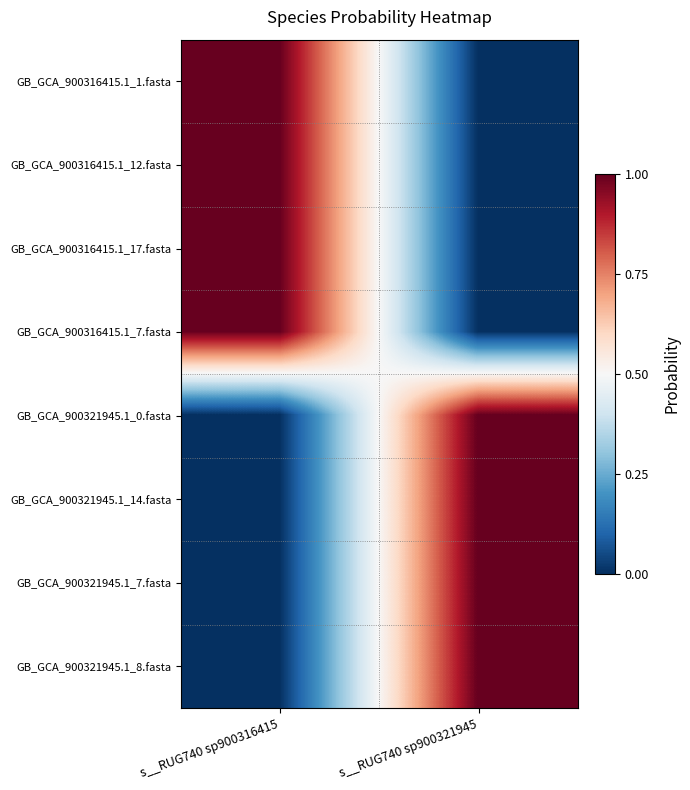

Reading left to right, what are all the values shown in this chart?

GB_GCA_900316415.1_1.fasta: s__RUG740 sp900316415=1.0	s__RUG740 sp900321945=0.0
GB_GCA_900316415.1_12.fasta: s__RUG740 sp900316415=1.0	s__RUG740 sp900321945=0.0
GB_GCA_900316415.1_17.fasta: s__RUG740 sp900316415=1.0	s__RUG740 sp900321945=0.0
GB_GCA_900316415.1_7.fasta: s__RUG740 sp900316415=1.0	s__RUG740 sp900321945=0.0
GB_GCA_900321945.1_0.fasta: s__RUG740 sp900316415=0.0	s__RUG740 sp900321945=1.0
GB_GCA_900321945.1_14.fasta: s__RUG740 sp900316415=0.0	s__RUG740 sp900321945=1.0
GB_GCA_900321945.1_7.fasta: s__RUG740 sp900316415=0.0	s__RUG740 sp900321945=1.0
GB_GCA_900321945.1_8.fasta: s__RUG740 sp900316415=0.0	s__RUG740 sp900321945=1.0